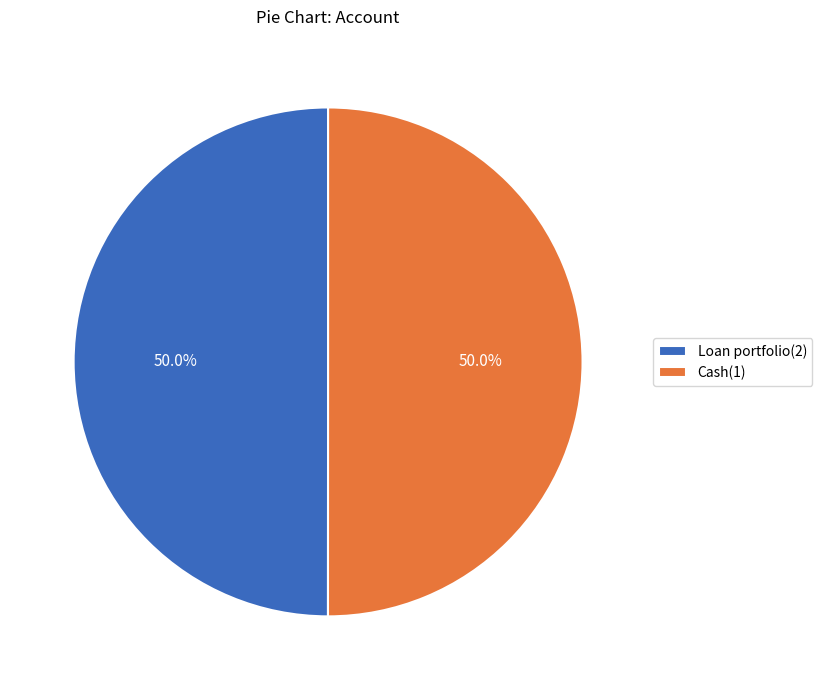

How many segments does this pie chart have?

2